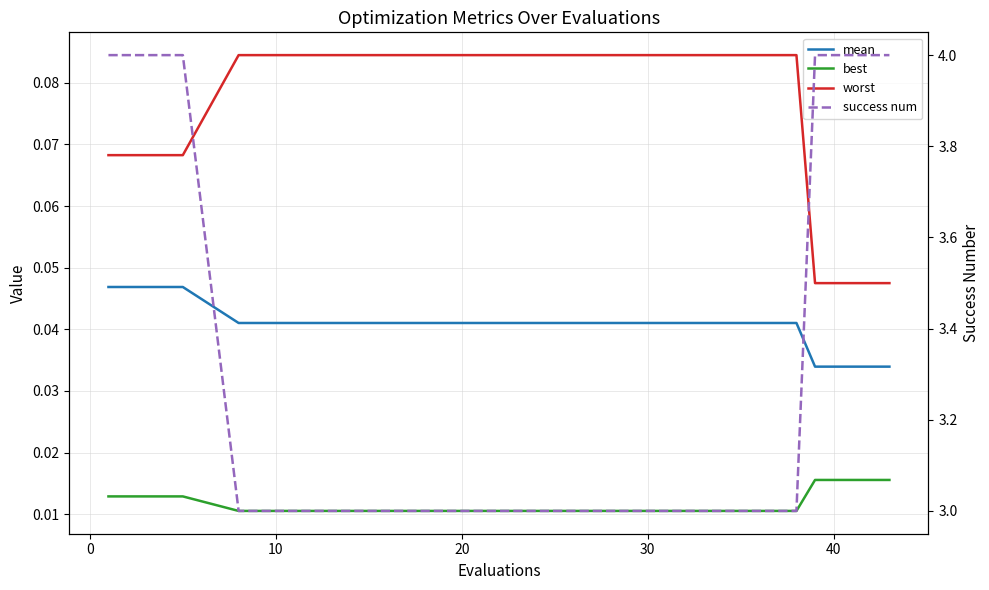

The value of success num at 18 is 5.3. True or false?

False